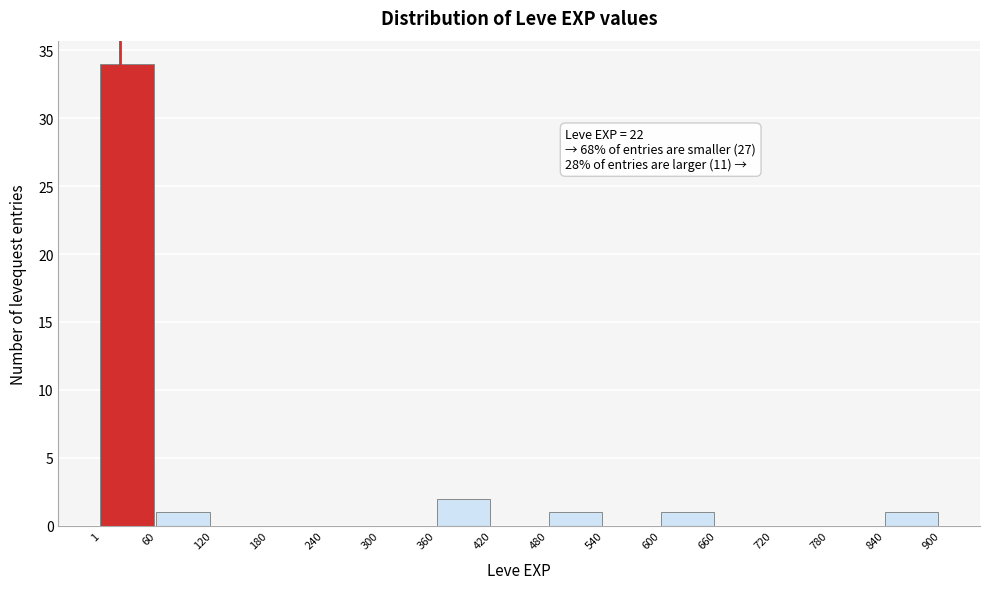

Over which range of the x-axis is the bar tallest?

1 to 60